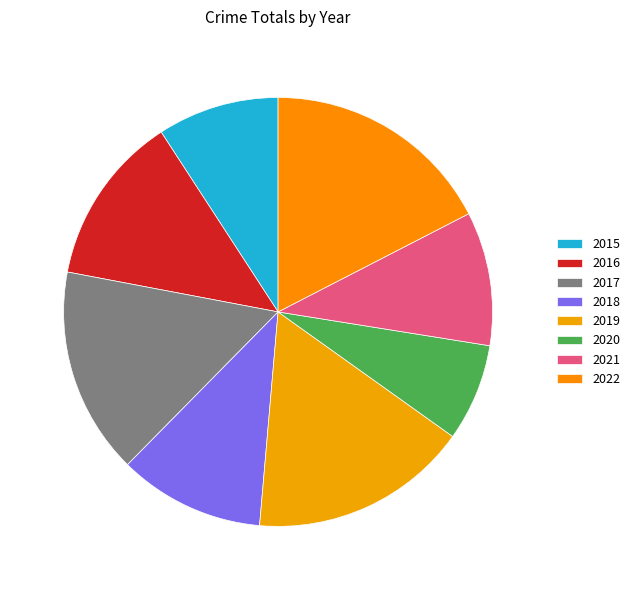

Which category has the smallest portion of the pie?

2020